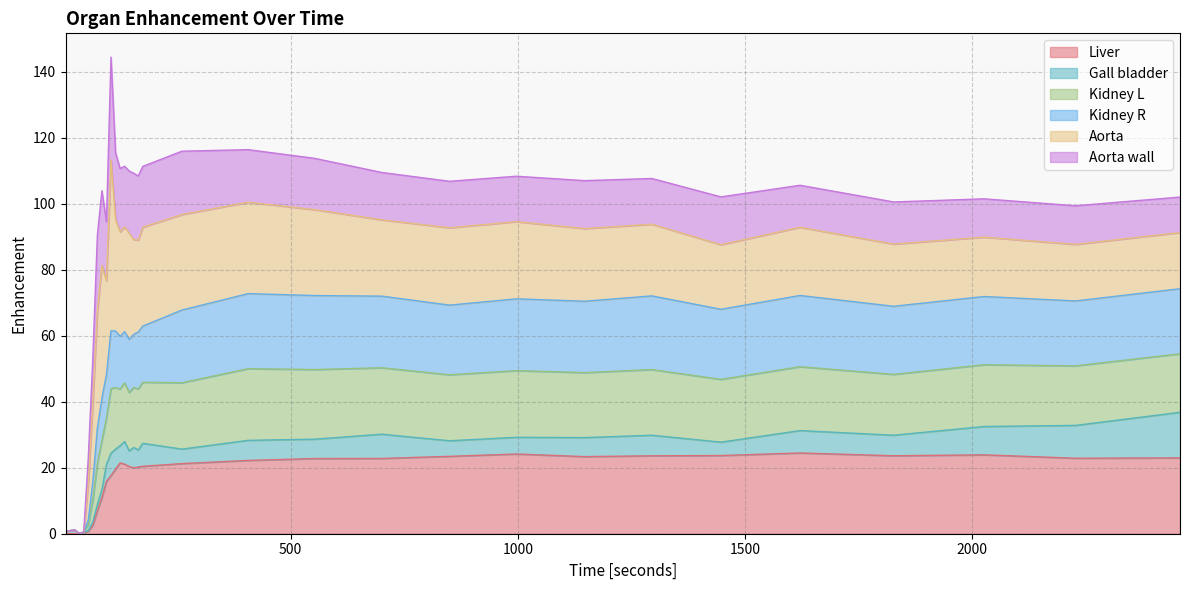

Where is the first local maximum for Kidney R?

25.0